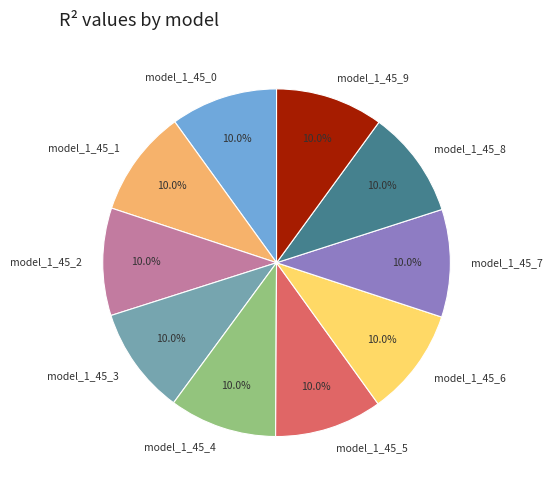

True or false: model_1_45_5 accounts for 22% of the total.

False